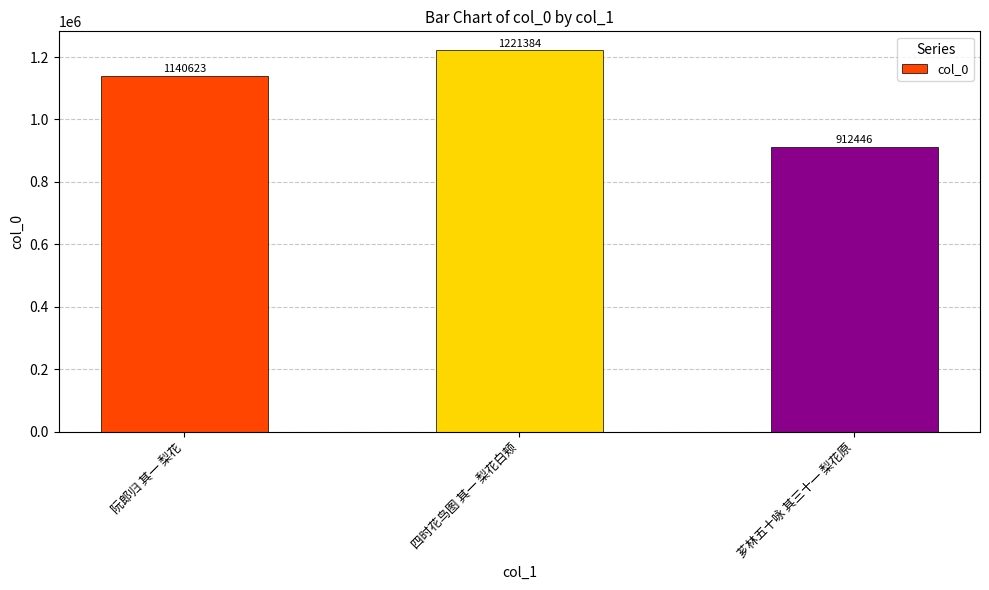

How many data points are less than 1140623?

1